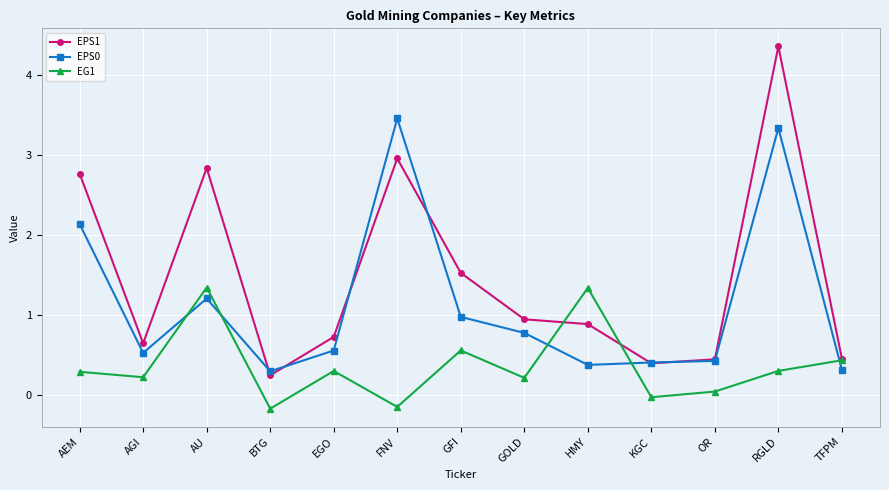

How many categories are shown in the chart?

13